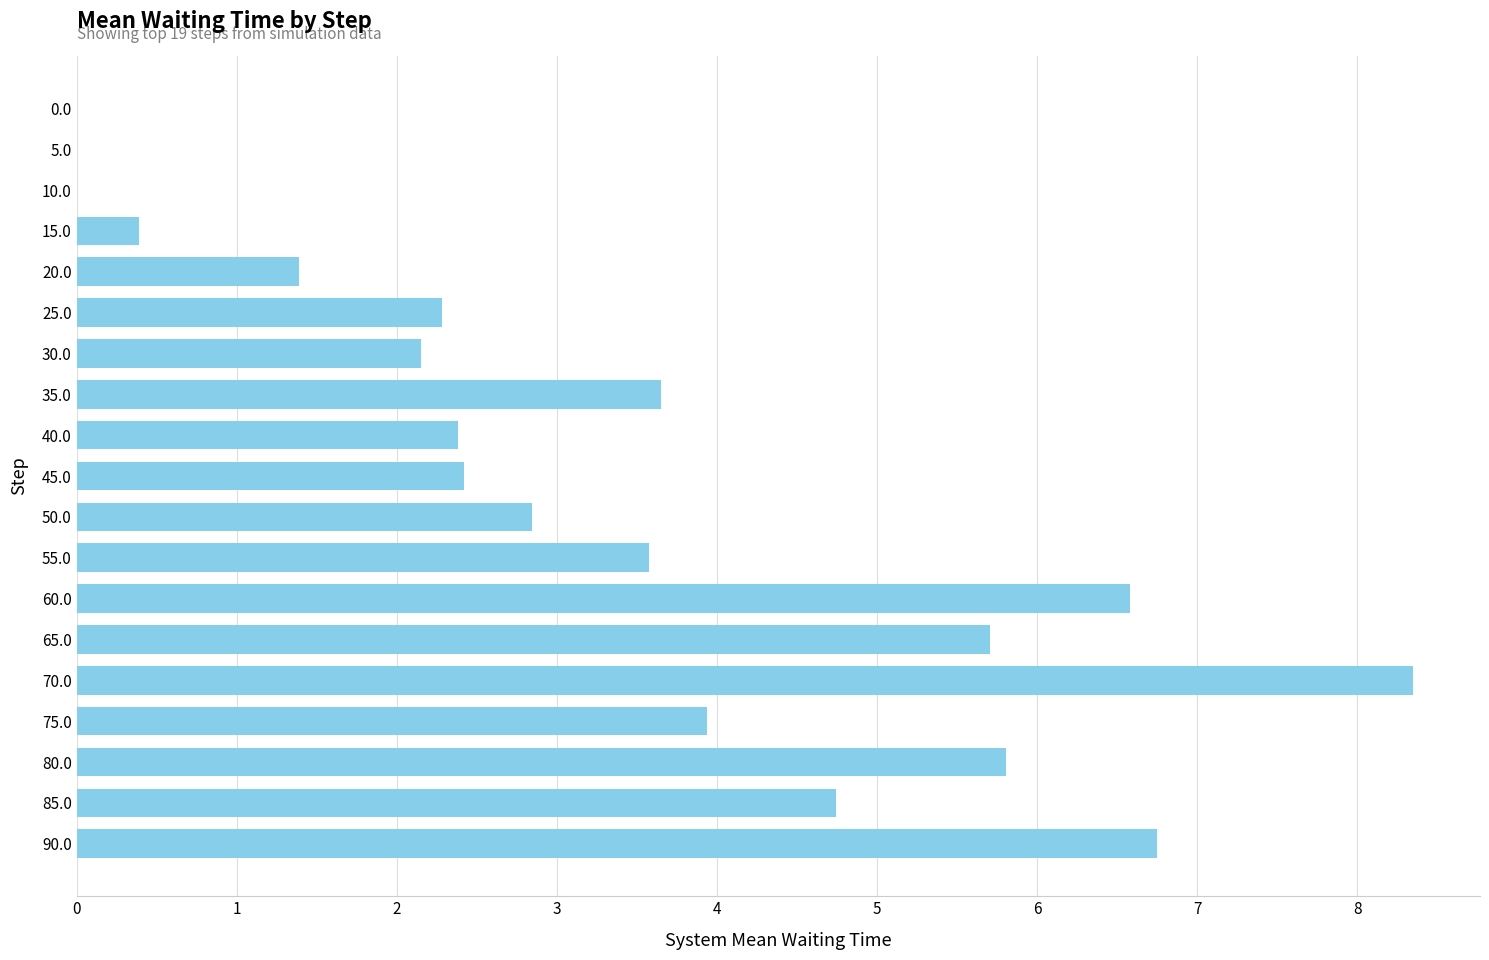

Are the bars horizontal?

Yes